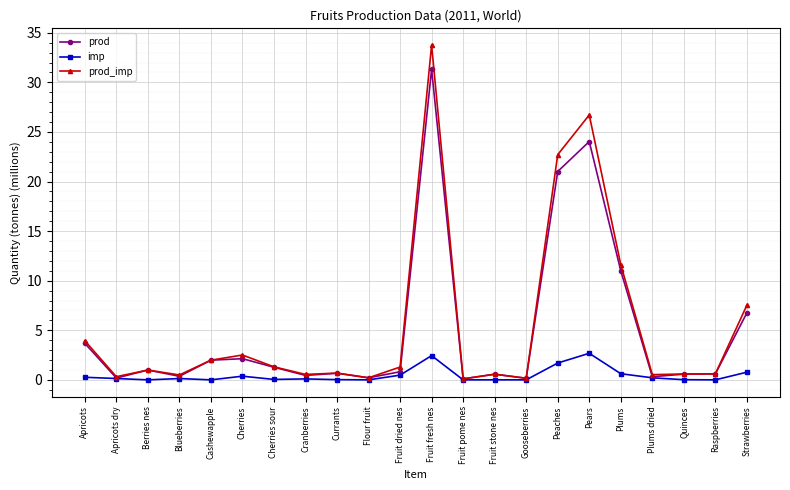

What is the maximum value shown in the chart?

33.8